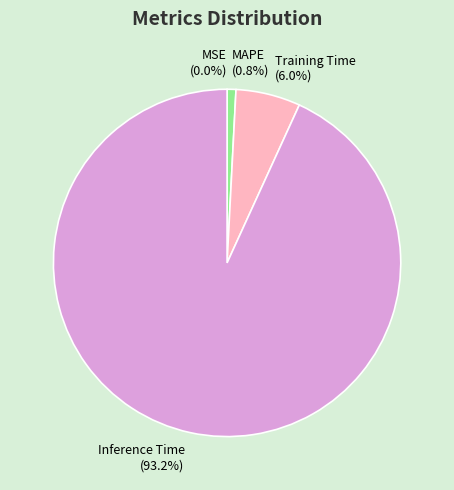

Combined, what portion of the pie is MAPE and Inference Time?

94.0%